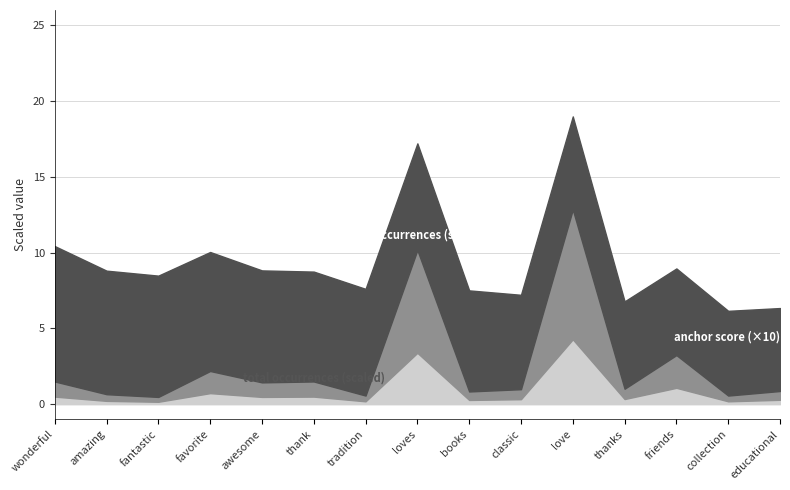

What is the label of the 13th point from the left?

friends